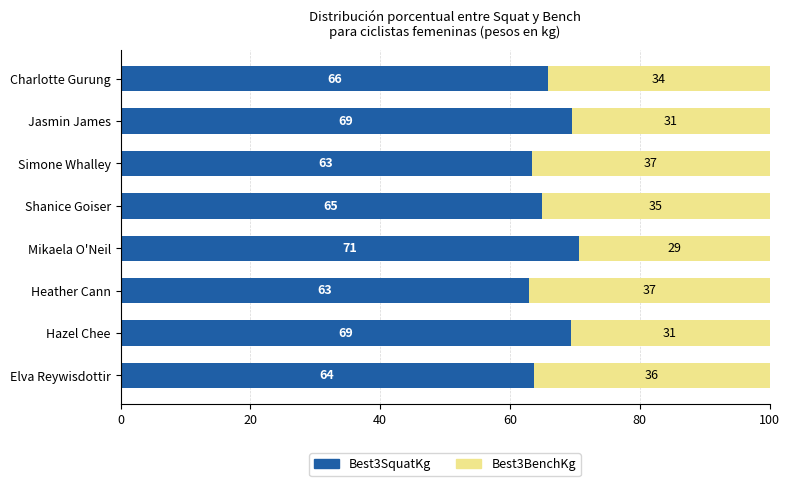

How many values in the Best3SquatKg series exceed 65?

4